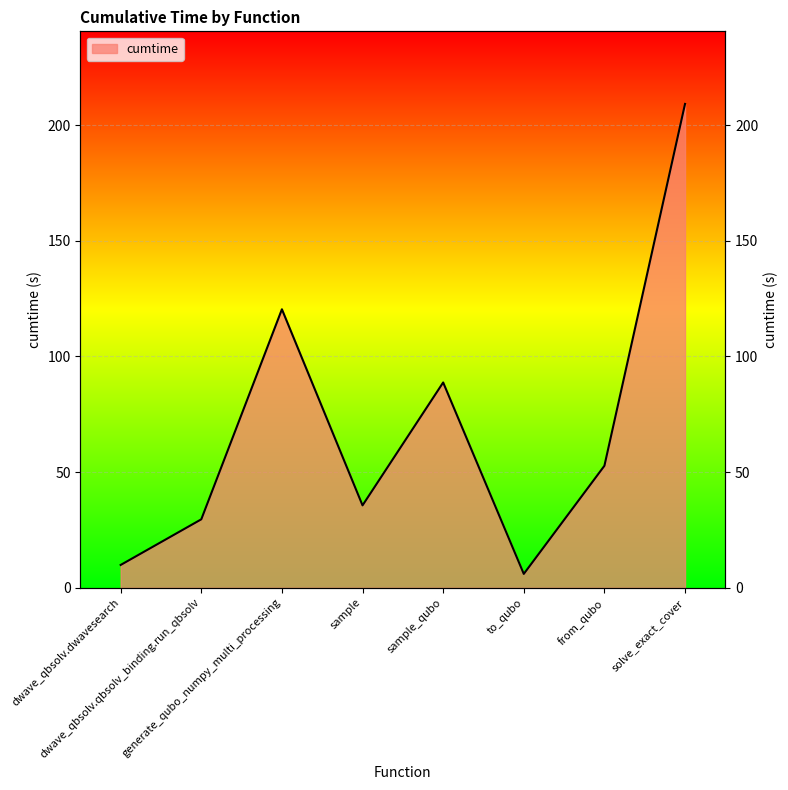

What is the label of the 6th point from the left?

to_qubo